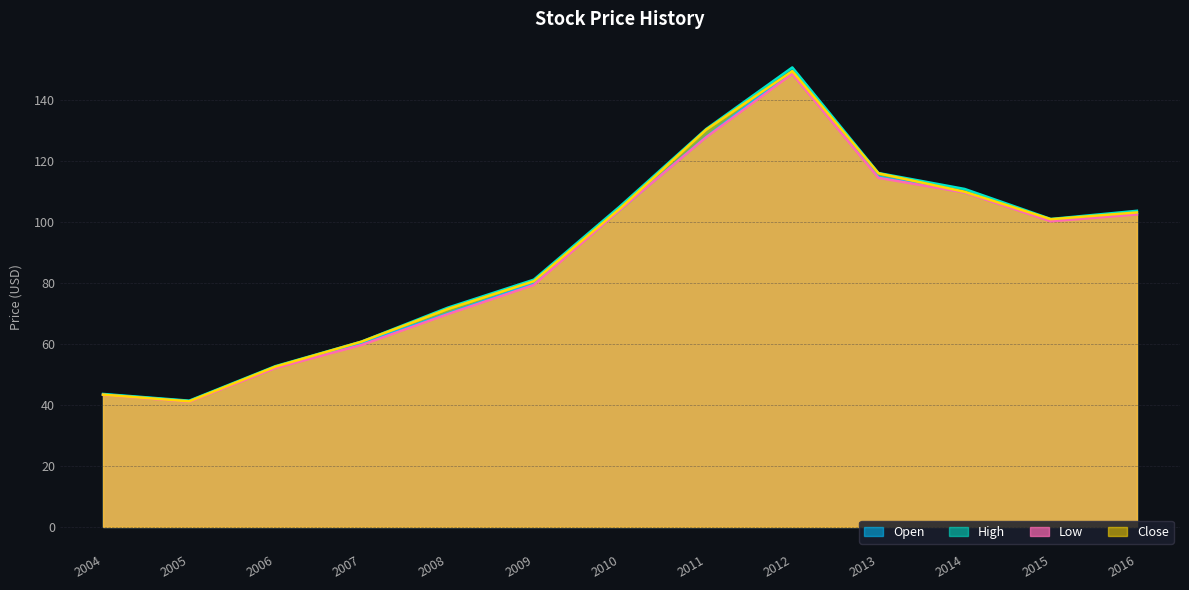

What is the total value across all series at 2008?

283.1